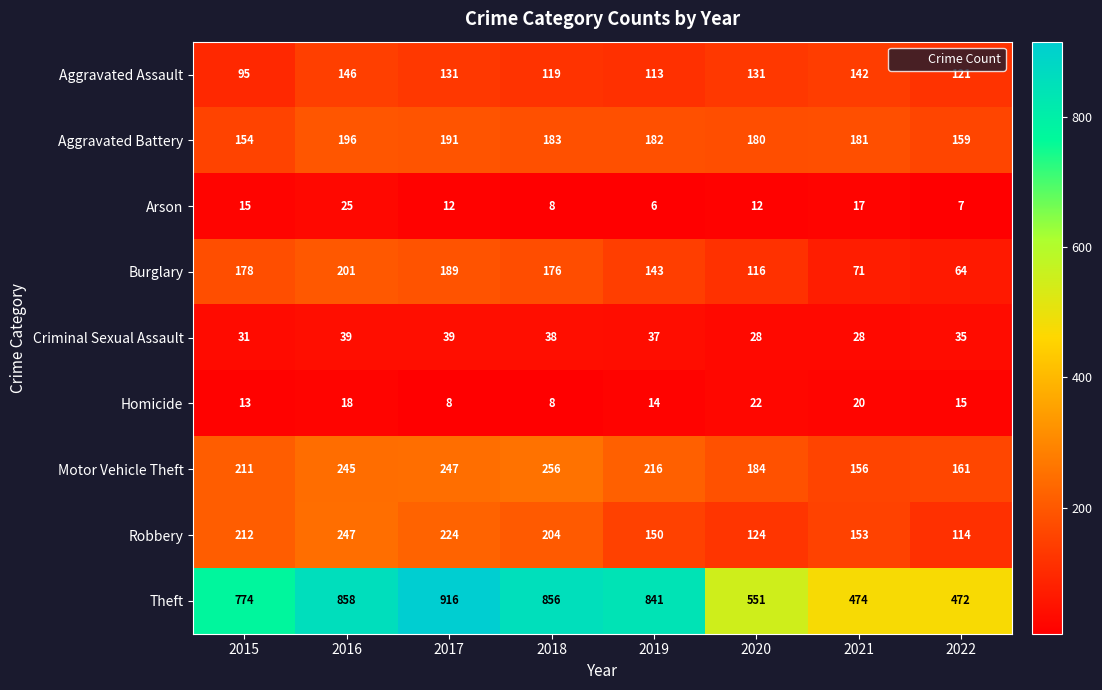

At 2020, list the series in order from smallest to largest.

Arson, Homicide, Criminal Sexual Assault, Burglary, Robbery, Aggravated Assault, Aggravated Battery, Motor Vehicle Theft, Theft